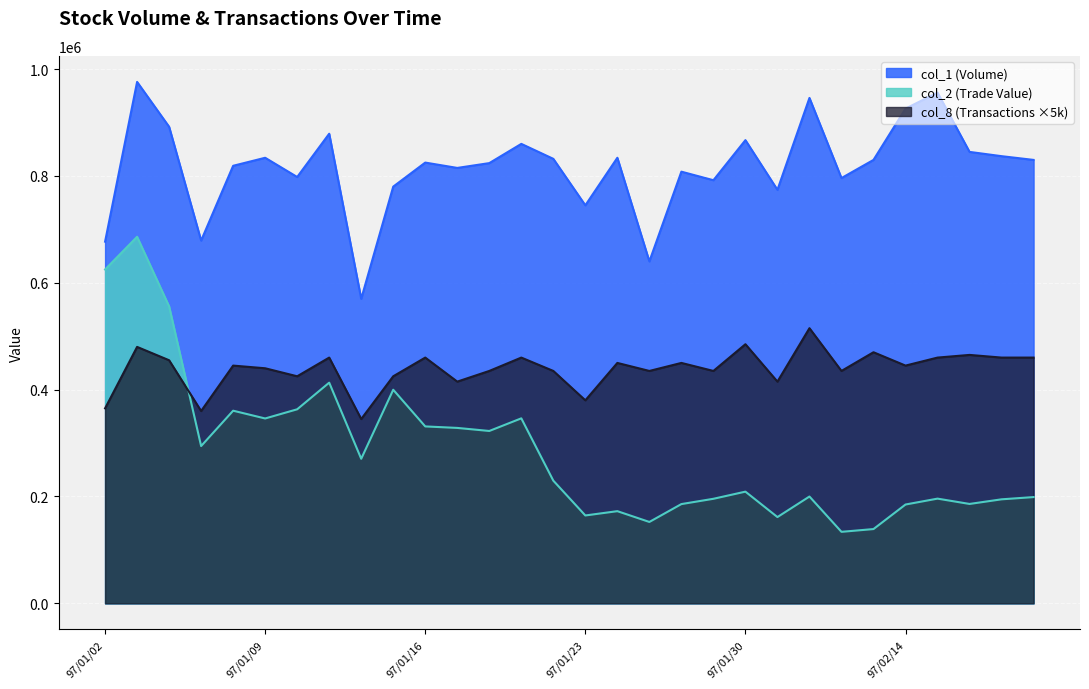

How many lines are shown in the chart?

3